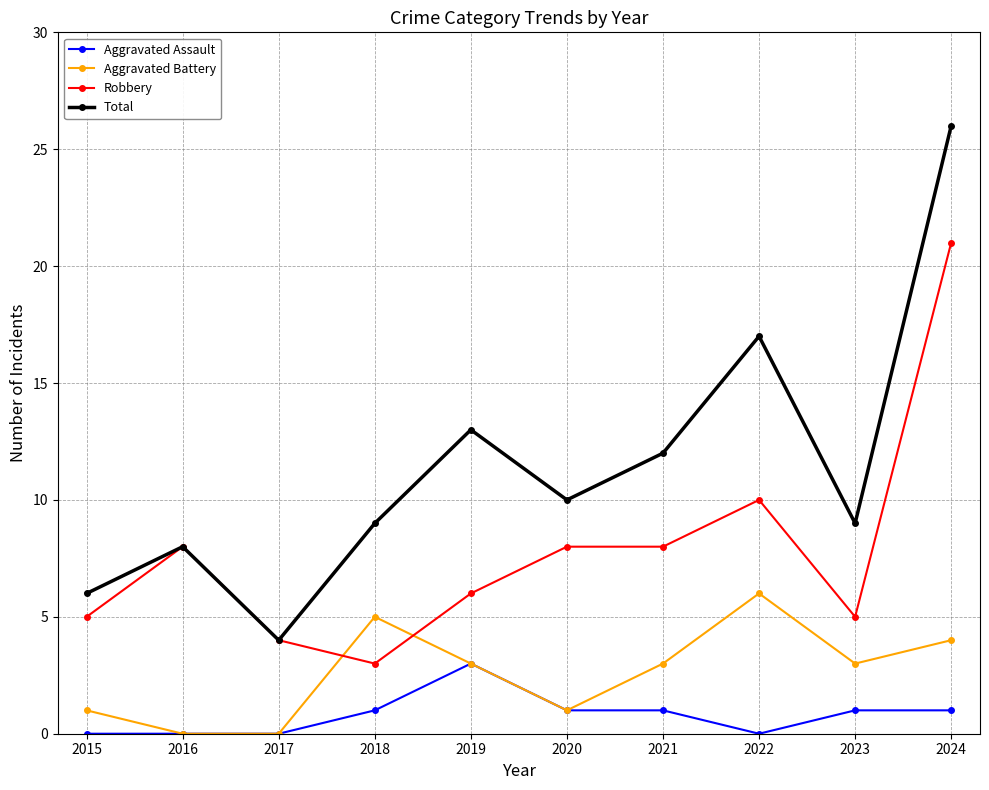

What are all the series names shown in the legend?

Aggravated Assault, Aggravated Battery, Robbery, Total